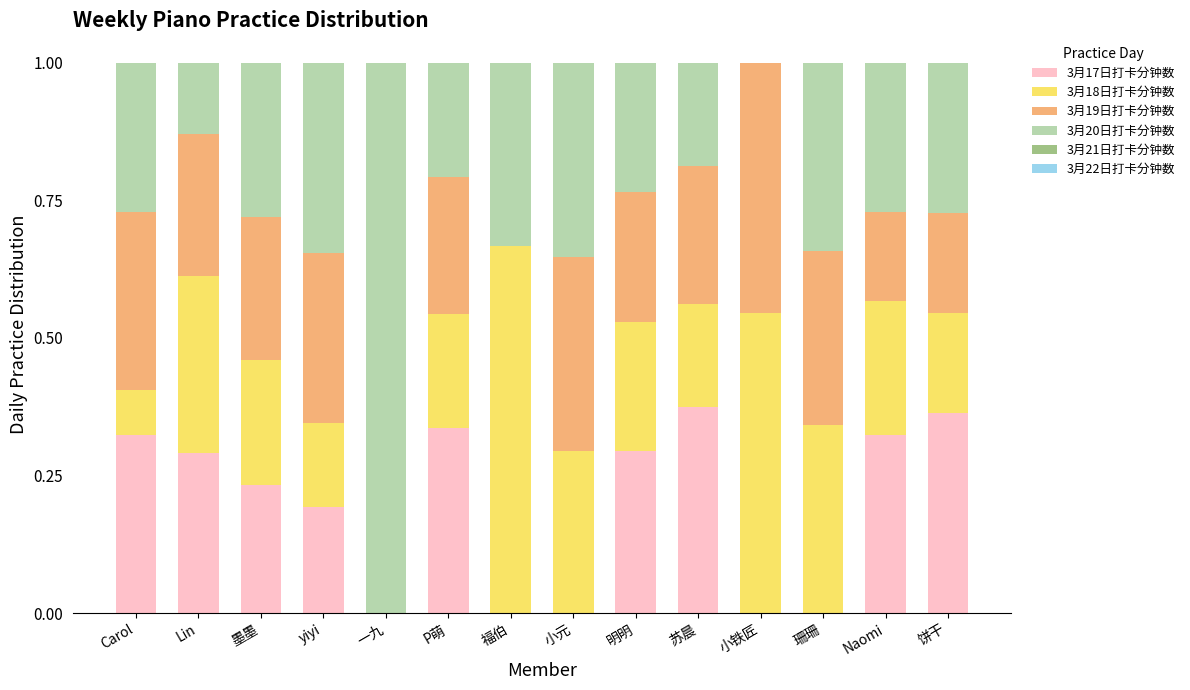

How many data points does each series have?

14